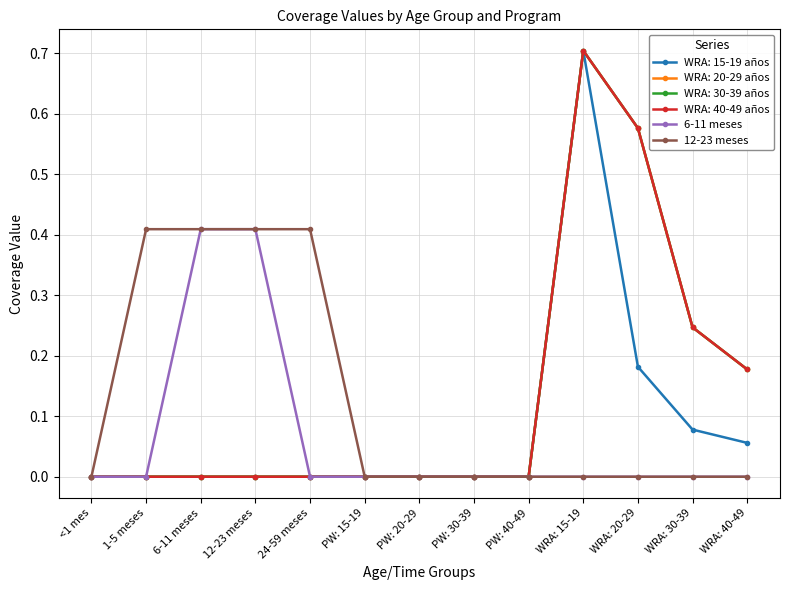

At which label does 12-23 meses reach its minimum?

<1 mes